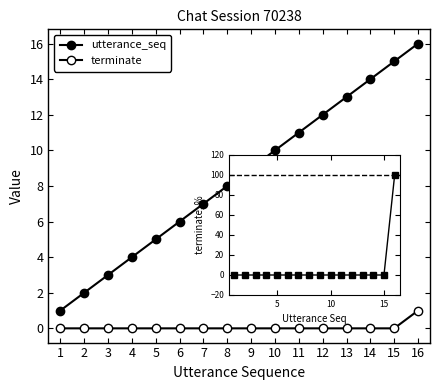

Rank the series by their average value, from lowest to highest.

terminate, terminate %, utterance_seq